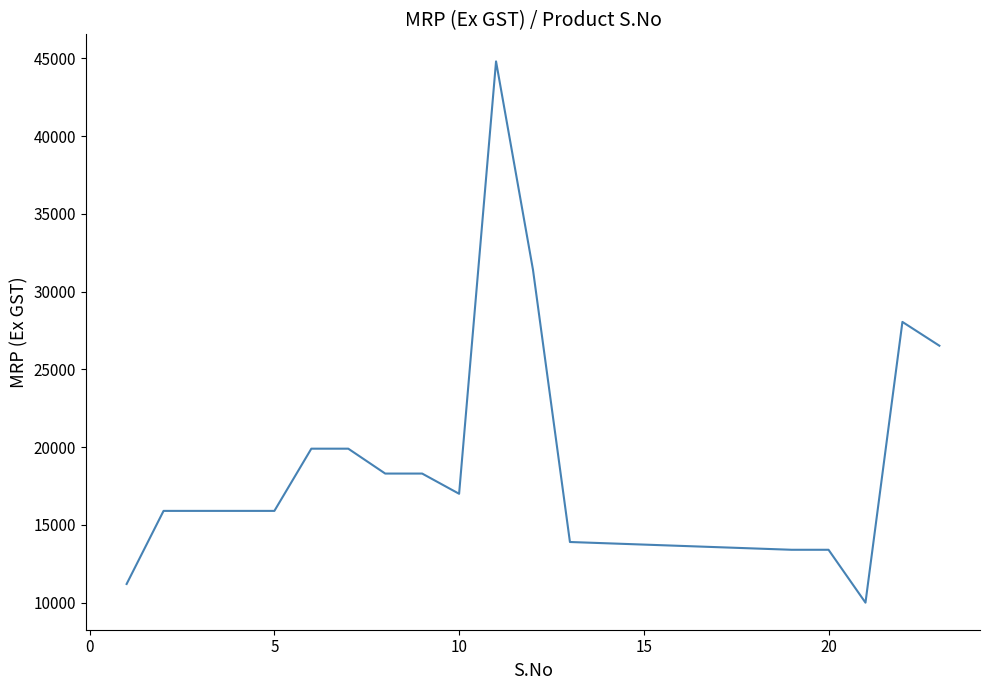

What is the difference between the maximum and minimum values?

34800